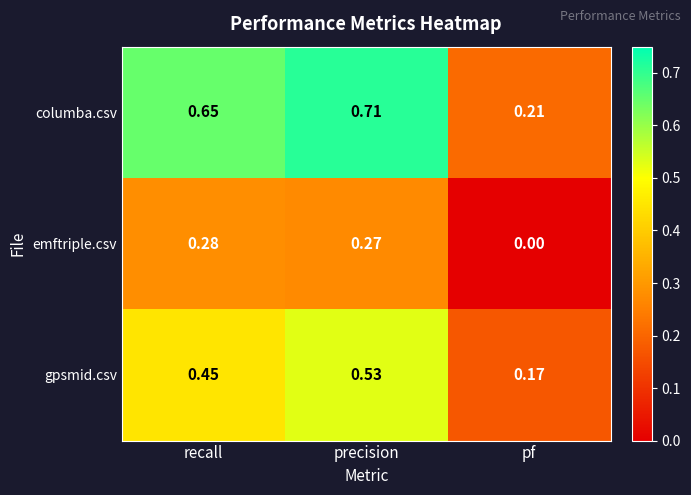

At how many categories does at least one series exceed 0?

3